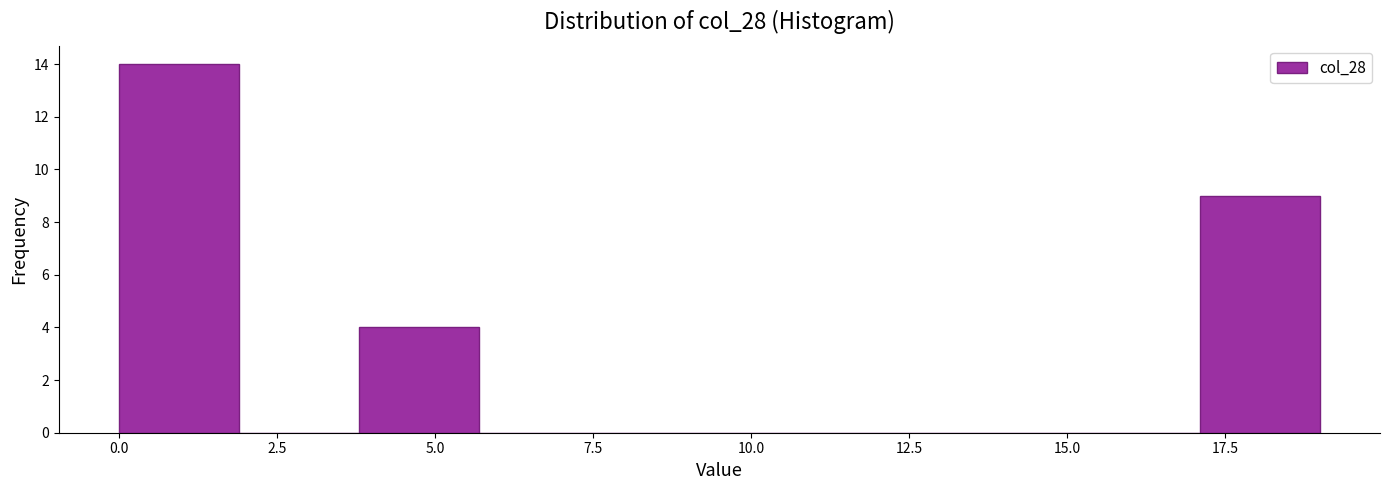

Read against the x-axis, roughly where is the centre of the tallest bar?

1.0